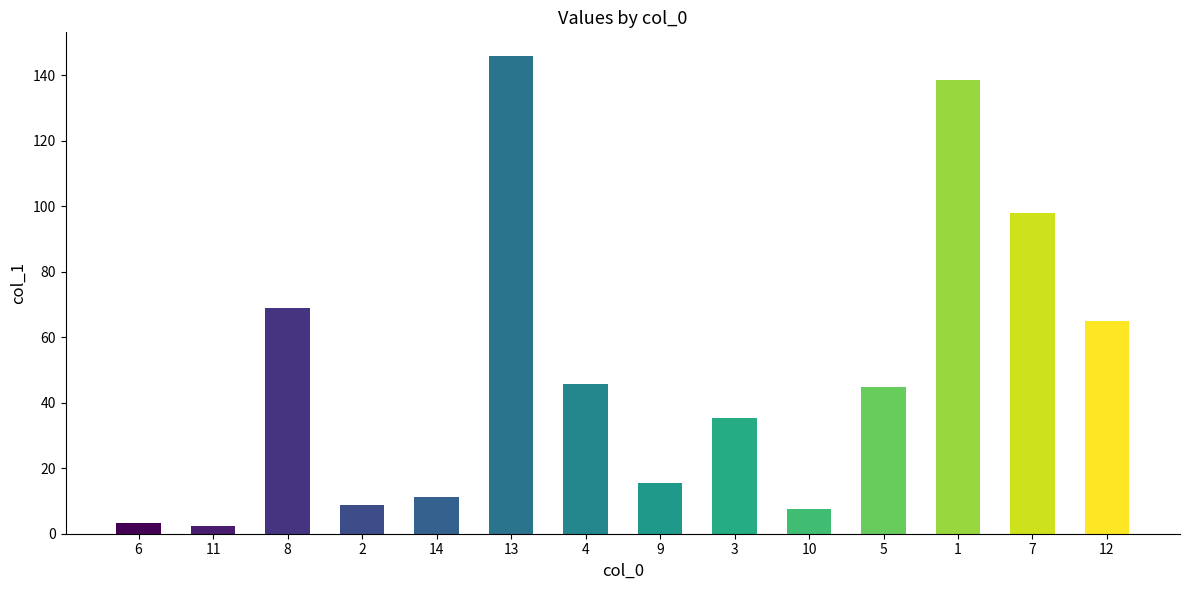

Is it true that the value at 9 is 15.4?

True